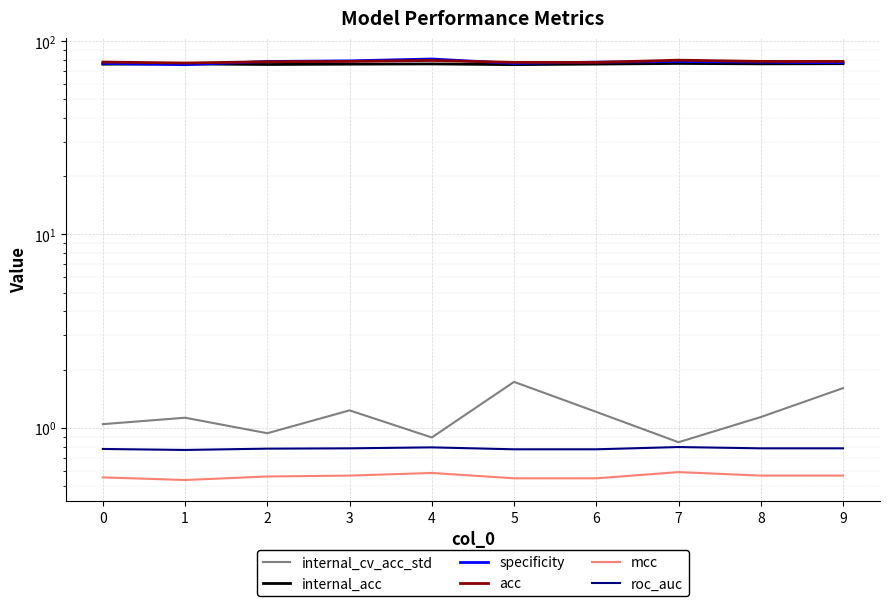

True or false: roc_auc and acc intersect in this chart.

False